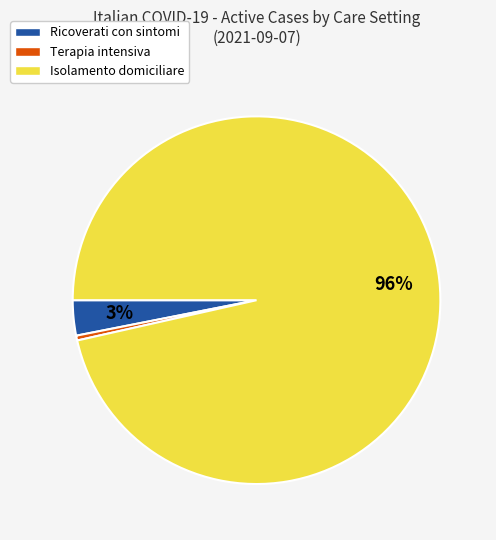

Count the number of slices in the pie.

3